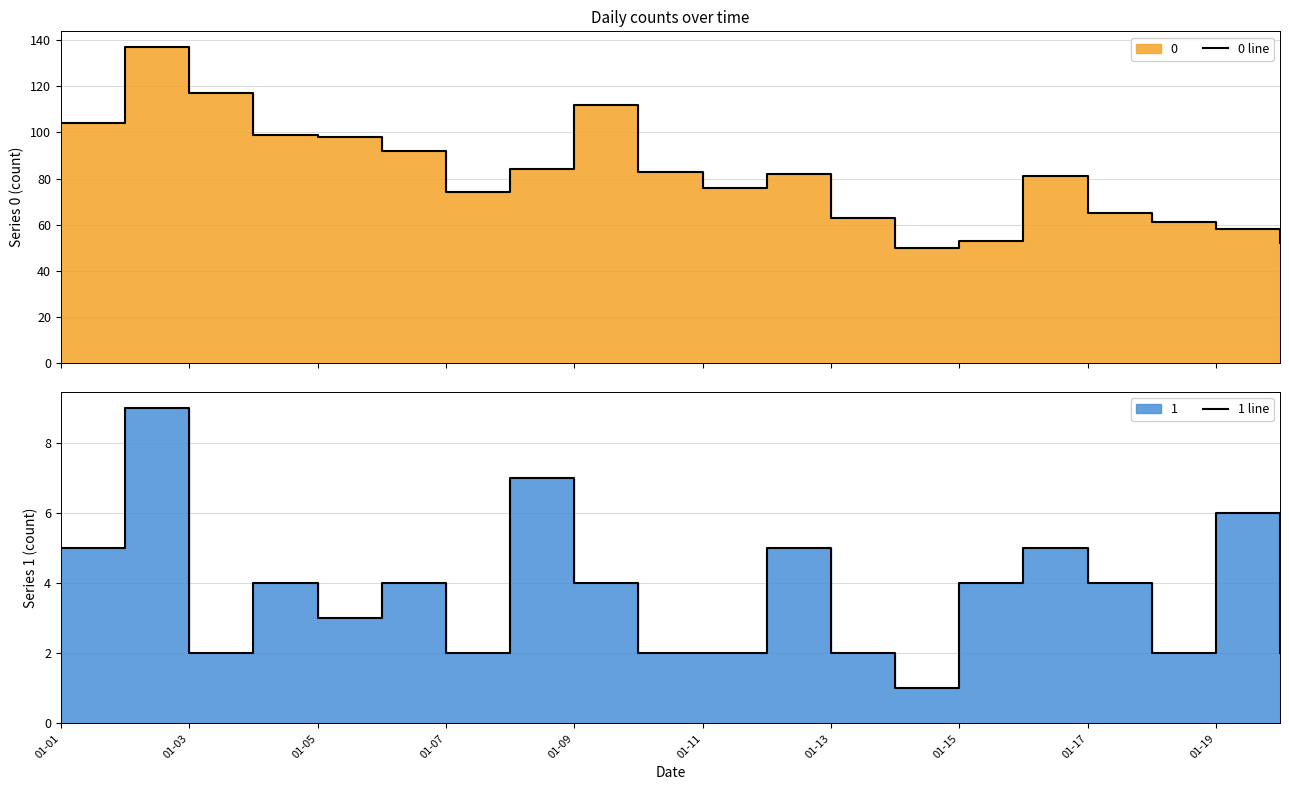

What is the difference between the maximum and minimum values in the 0 line series?

87